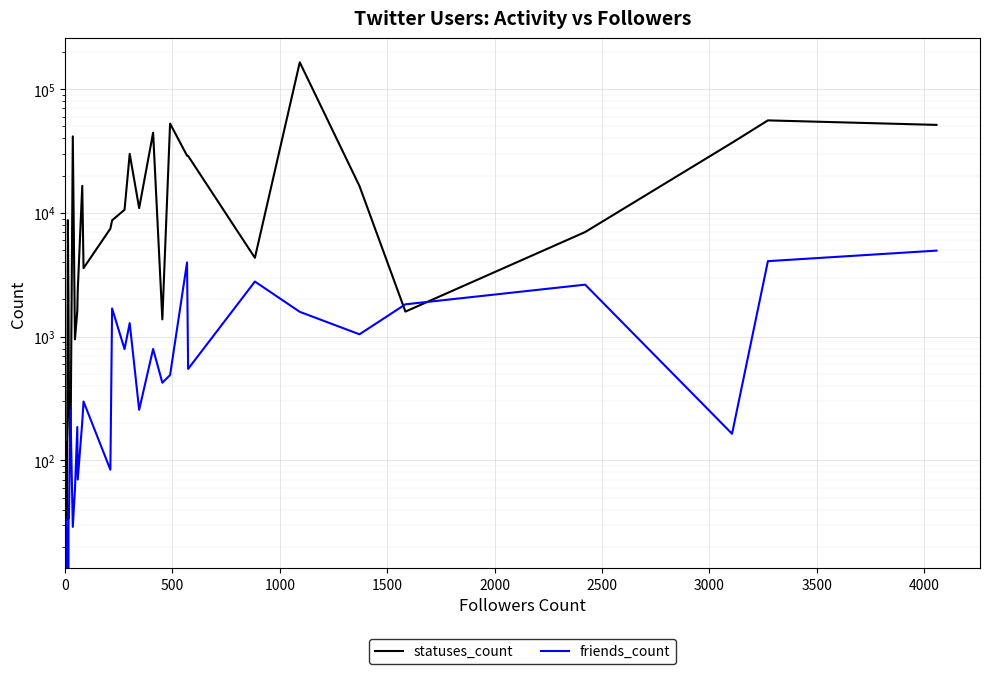

What is the total value across all series at 0?

172